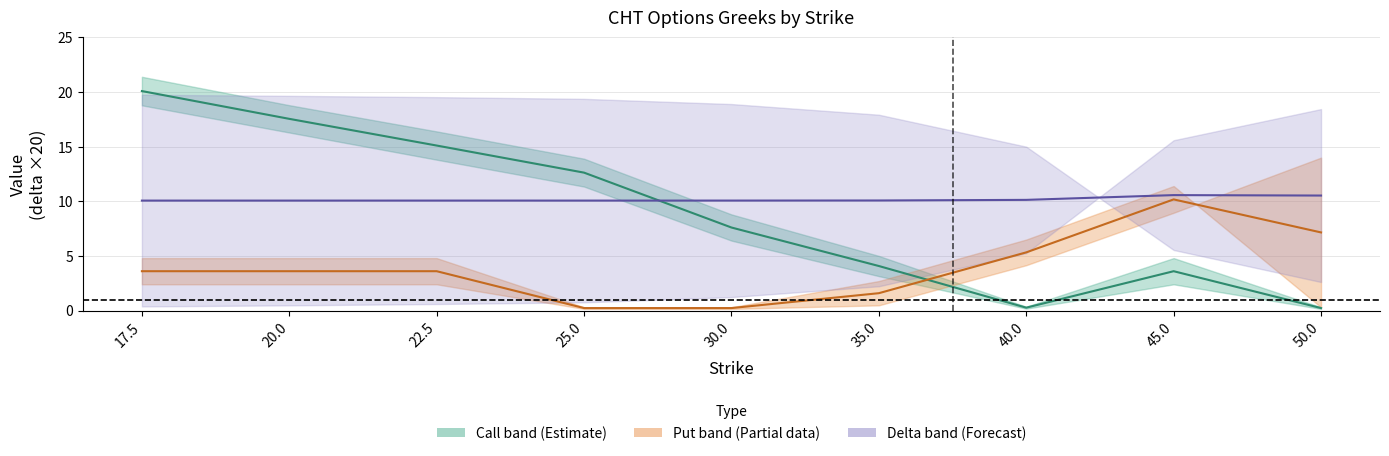

What is the difference between the maximum and minimum values in the Delta mid ×20 series?

0.5